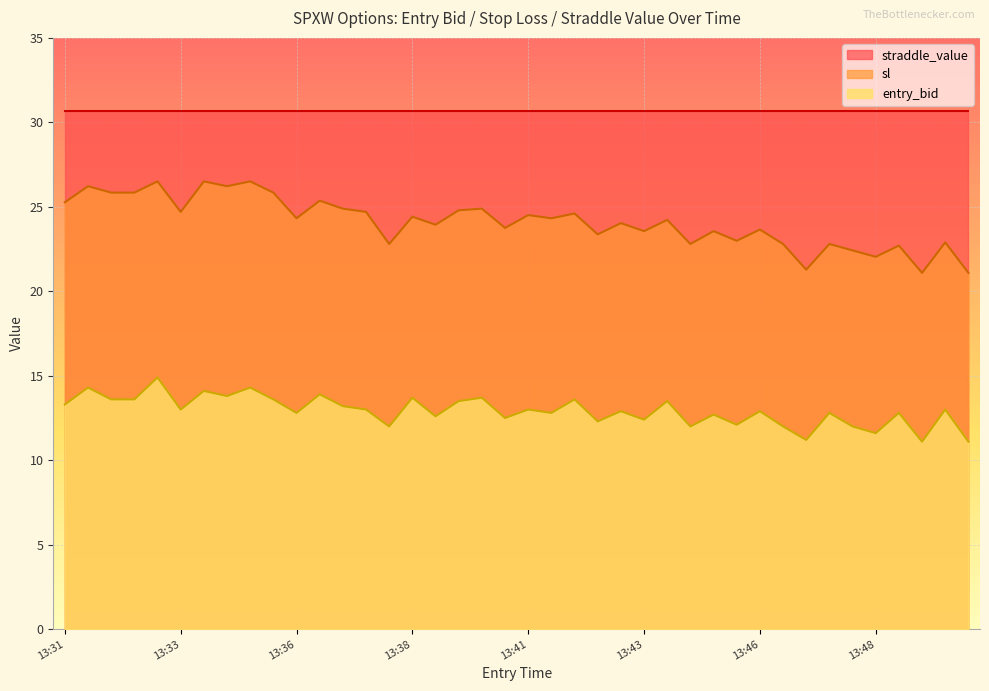

How many data points in entry_bid are less than 13?

20